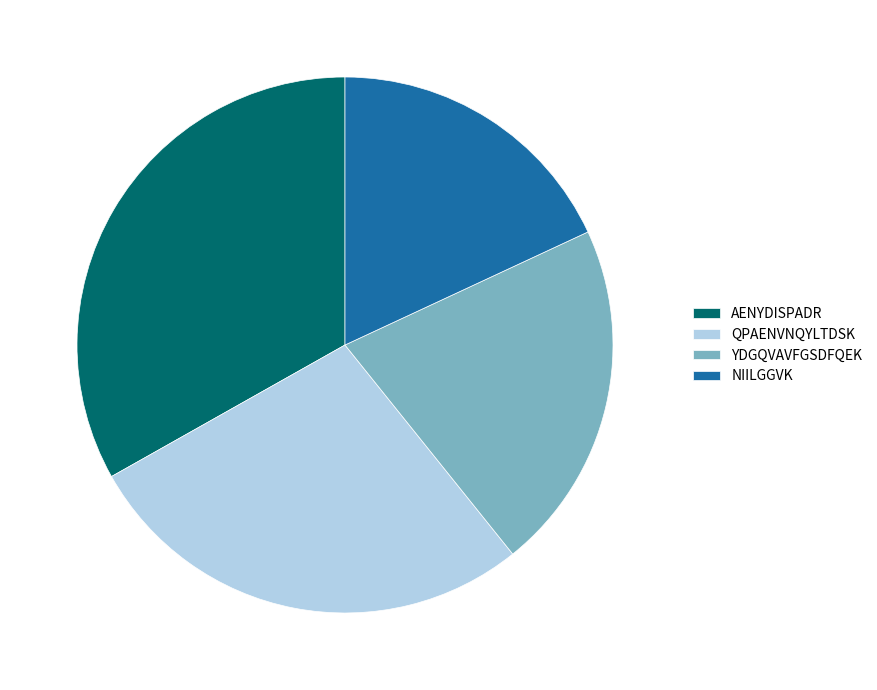

Is NIILGGVK the majority of the pie?

No